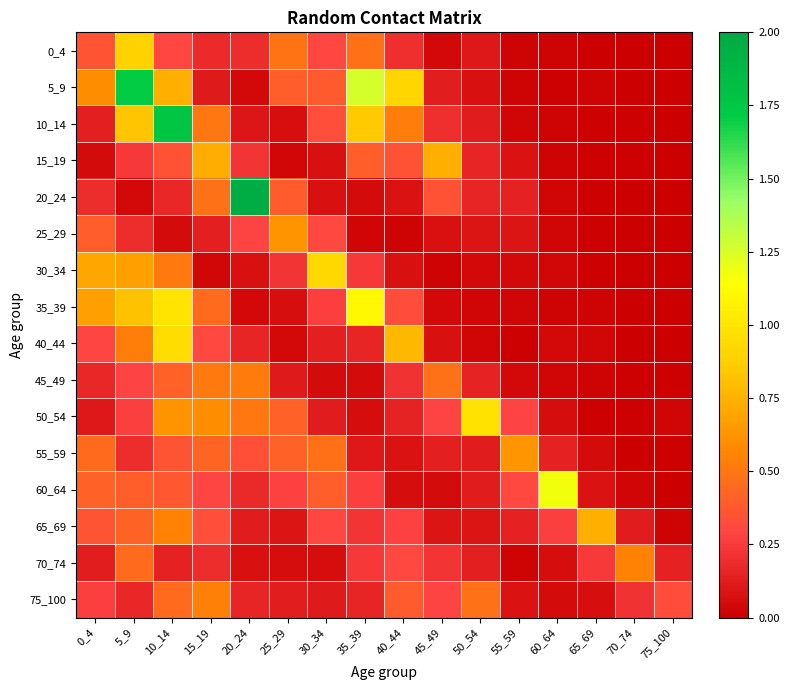

What is the difference between the highest and lowest values at 0_4?

0.6